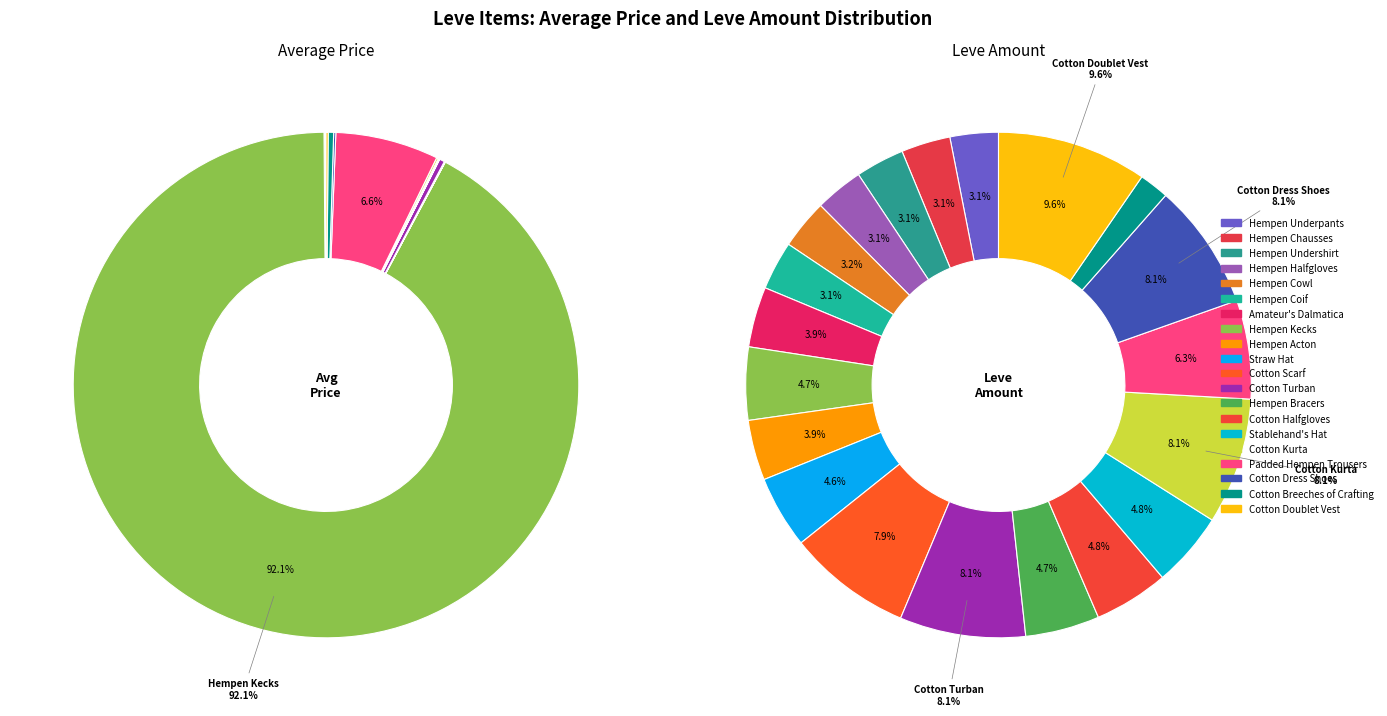

To the nearest percent, what is the combined percentage of Cotton Breeches of Crafting and Cotton Turban?

1%